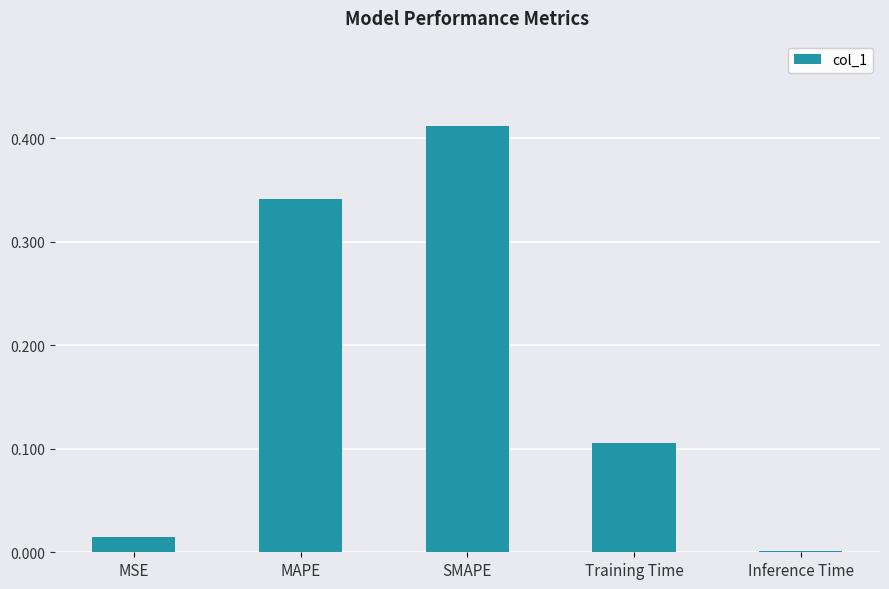

What is the change in value from MAPE to SMAPE?

+0.1